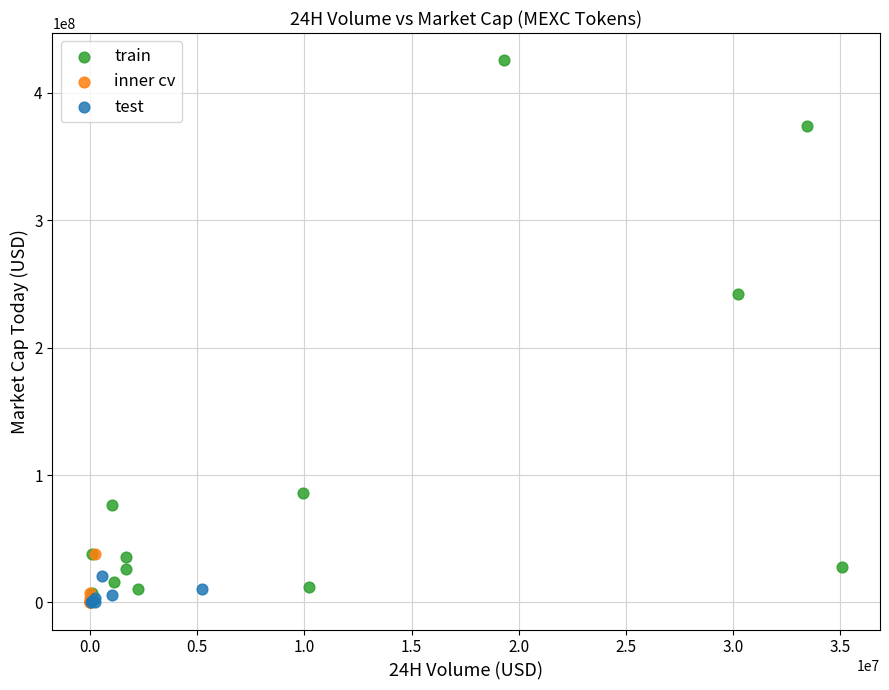

Which series reaches the maximum Y coordinate?

train